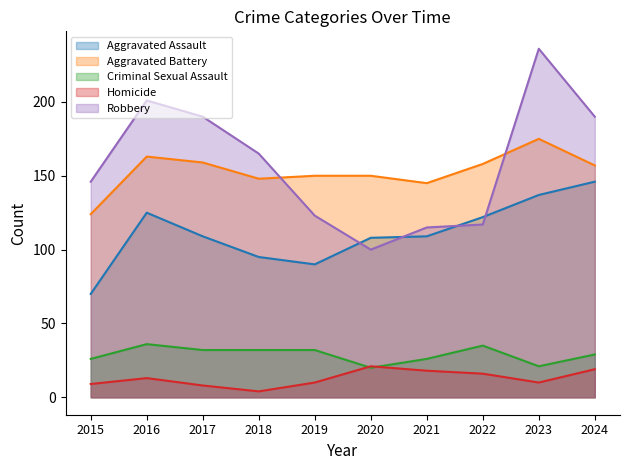

Reading left to right, what are all the values shown in this chart?

Aggravated Assault: 70	125	109	95	90	108	109	122	137	146
Aggravated Battery: 124	163	159	148	150	150	145	158	175	157
Criminal Sexual Assault: 26	36	32	32	32	20	26	35	21	29
Homicide: 9	13	8	4	10	21	18	16	10	19
Robbery: 146	201	190	165	123	100	115	117	236	190